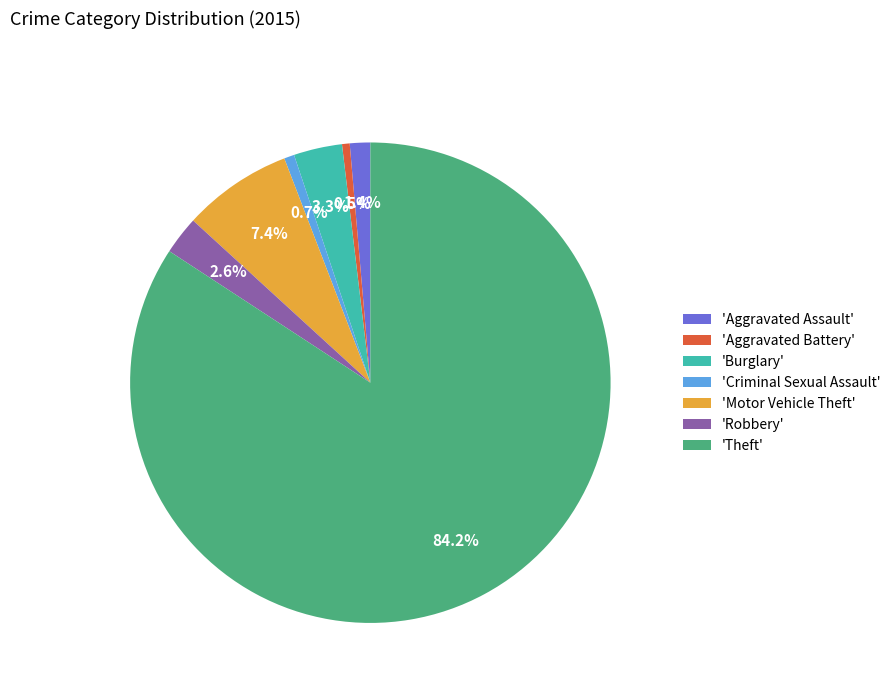

Do 'Criminal Sexual Assault' and 'Robbery' together represent more than half of the pie?

No